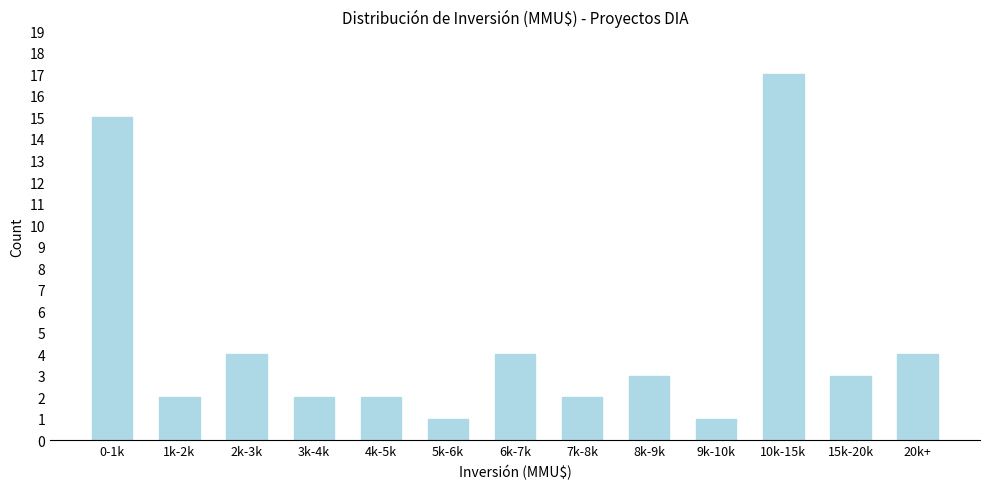

Reading right to left, what are all the values shown in this chart?

4	3	17	1	3	2	4	1	2	2	4	2	15